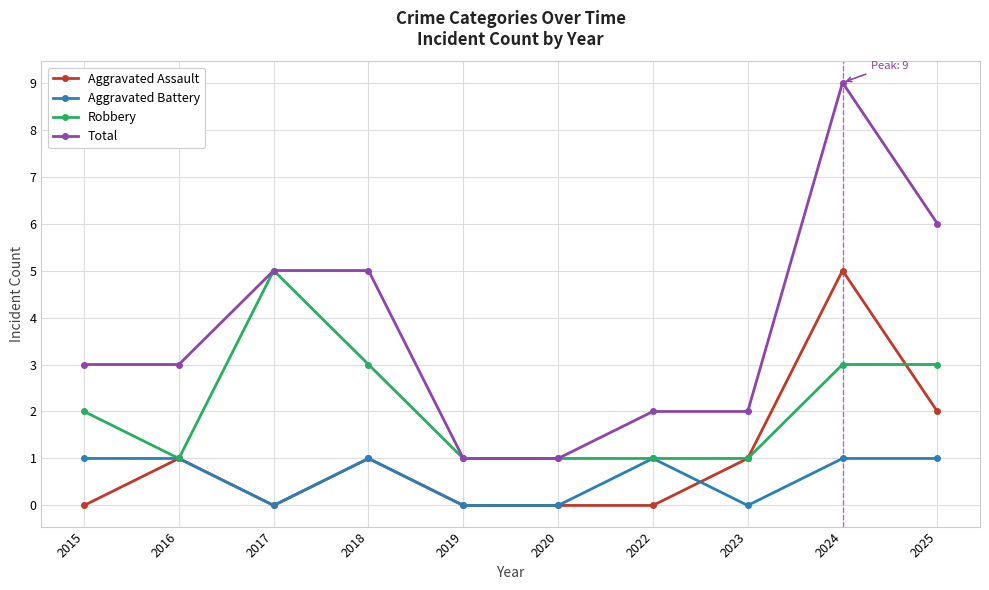

At which category does the chart reach its peak across all series?

2024